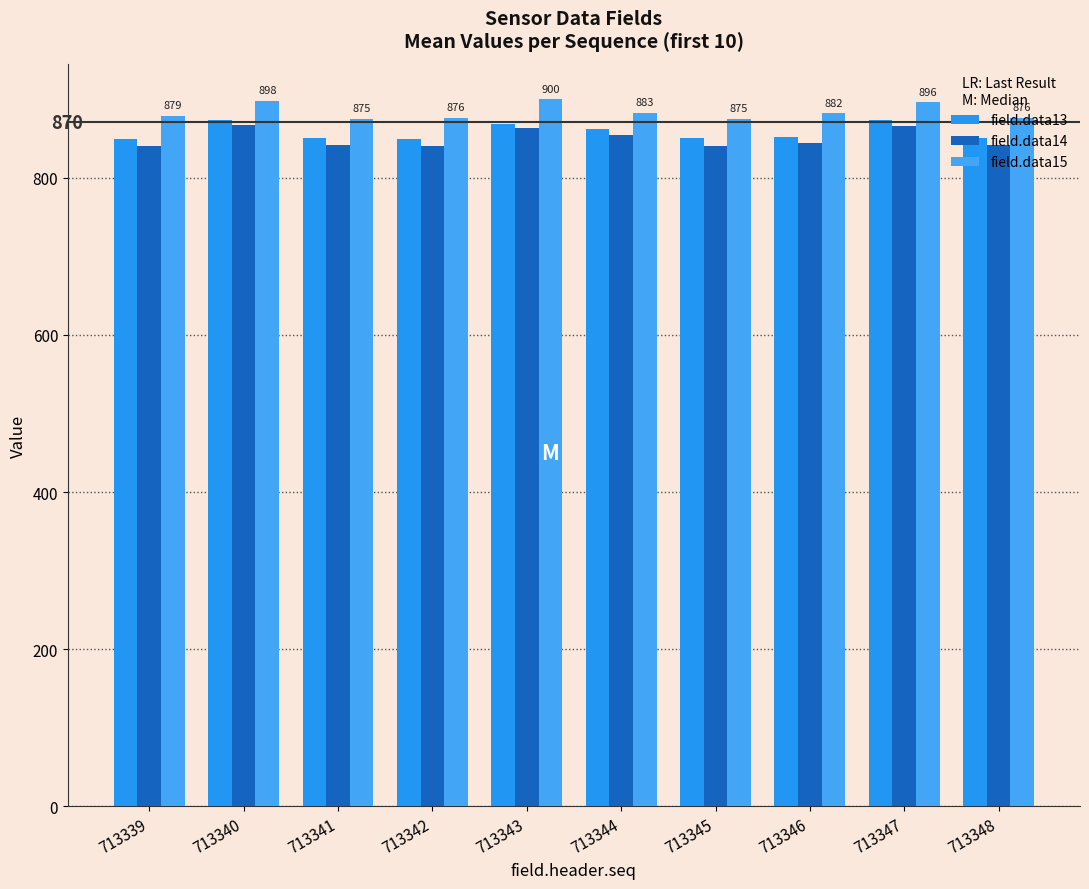

At 713339, list the series in order from largest to smallest.

field.data15, field.data13, field.data14